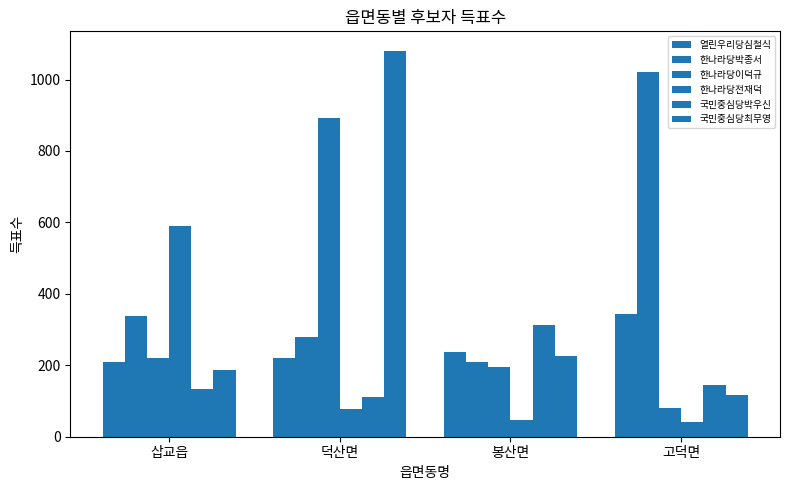

Count the number of categories in the chart.

4